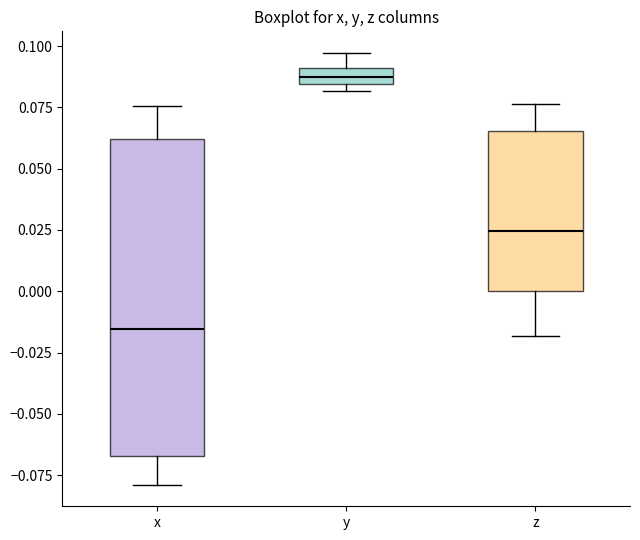

Which box has the lowest median line?

x